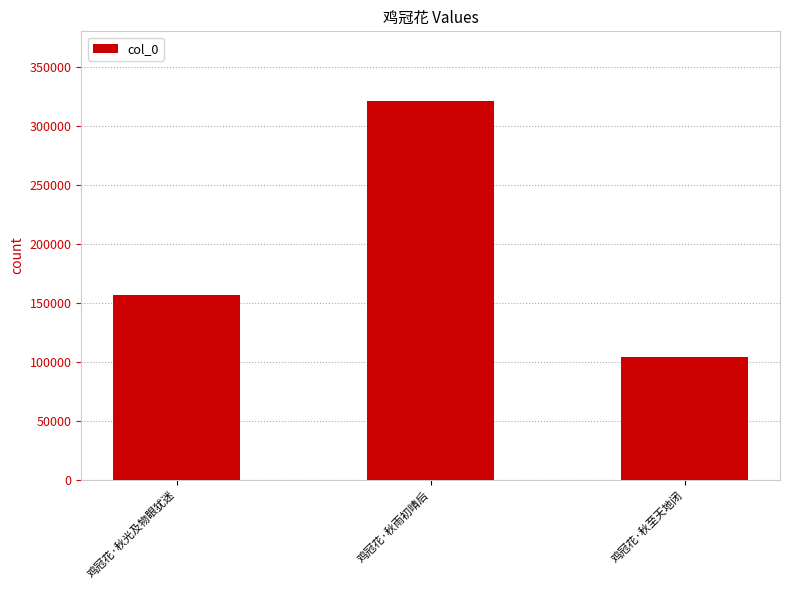

What is the average value?

193858